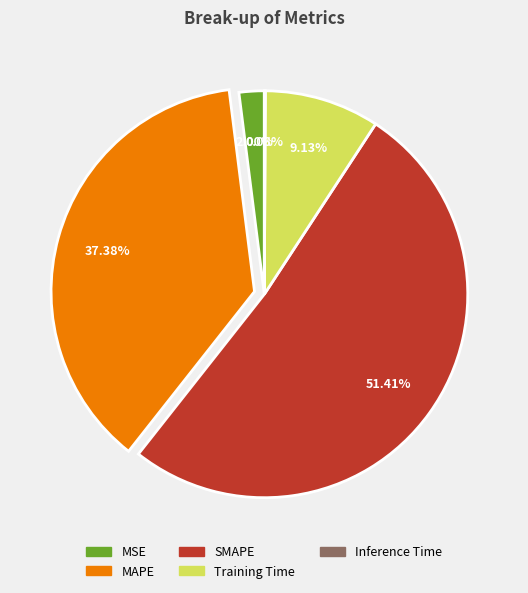

Between SMAPE and Training Time, which is larger?

SMAPE